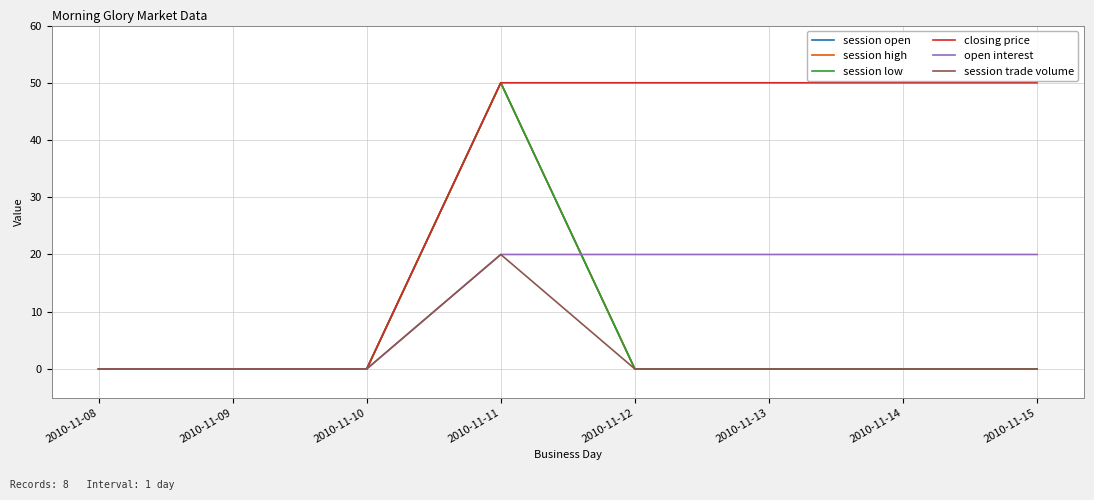

Is this an area chart (filled region under the line)?

No